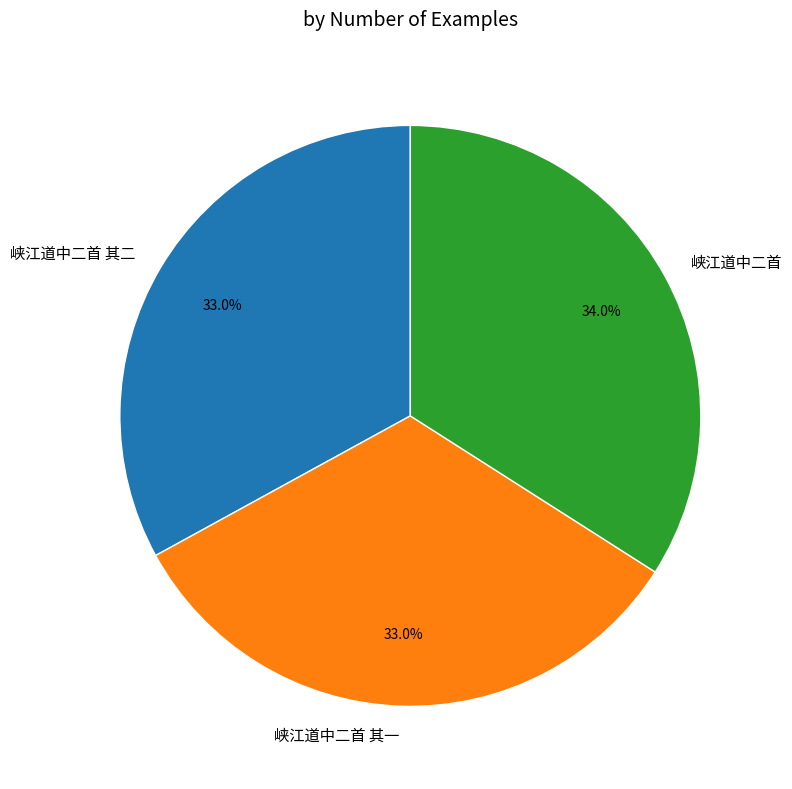

Combined, do 峡江道中二首 其二 and 峡江道中二首 account for over 50%?

Yes